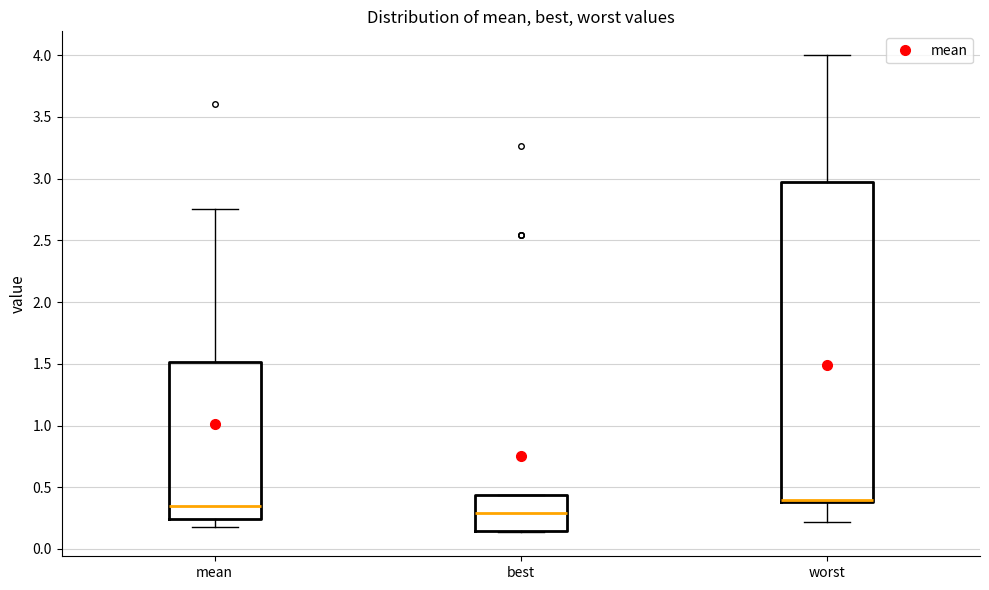

Comparing the boxes themselves (not the whiskers), which one is the tallest?

worst